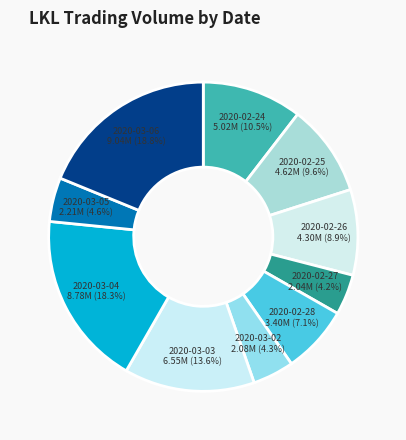

Approximately how many times larger is the value at 2020-02-27 compared to 2020-02-28?

0.6